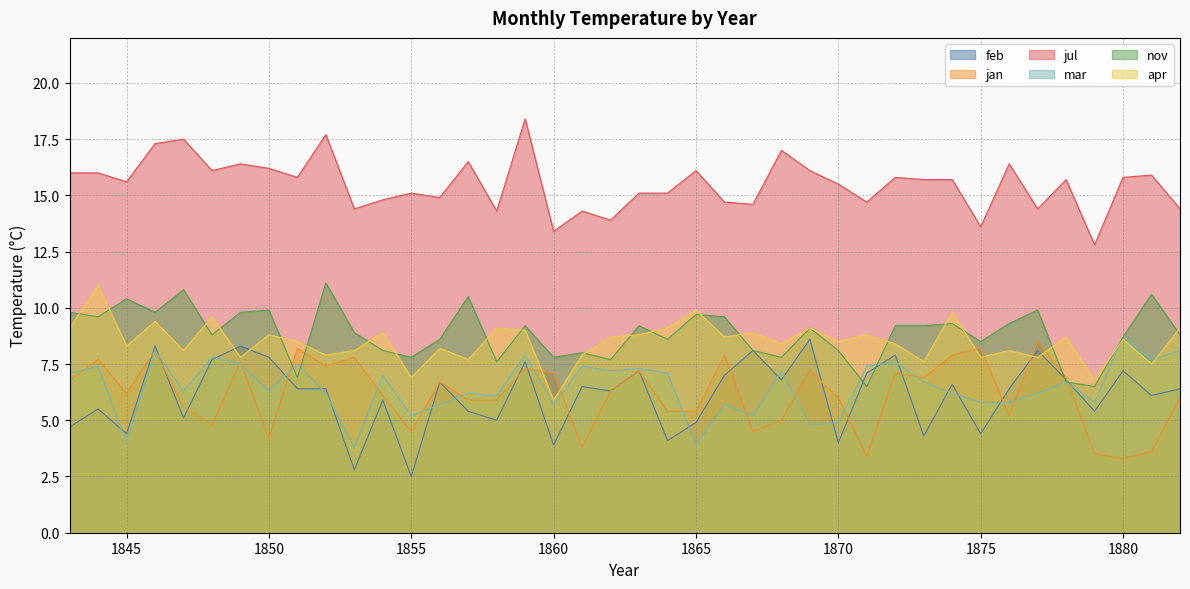

Rank the categories by jul value from lowest to highest.

1879, 1860, 1875, 1862, 1858, 1861, 1853, 1877, 1882, 1867, 1866, 1871, 1854, 1856, 1855, 1863, 1864, 1870, 1845, 1873, 1874, 1878, 1851, 1872, 1880, 1881, 1843, 1844, 1848, 1865, 1869, 1850, 1849, 1876, 1857, 1868, 1846, 1847, 1852, 1859